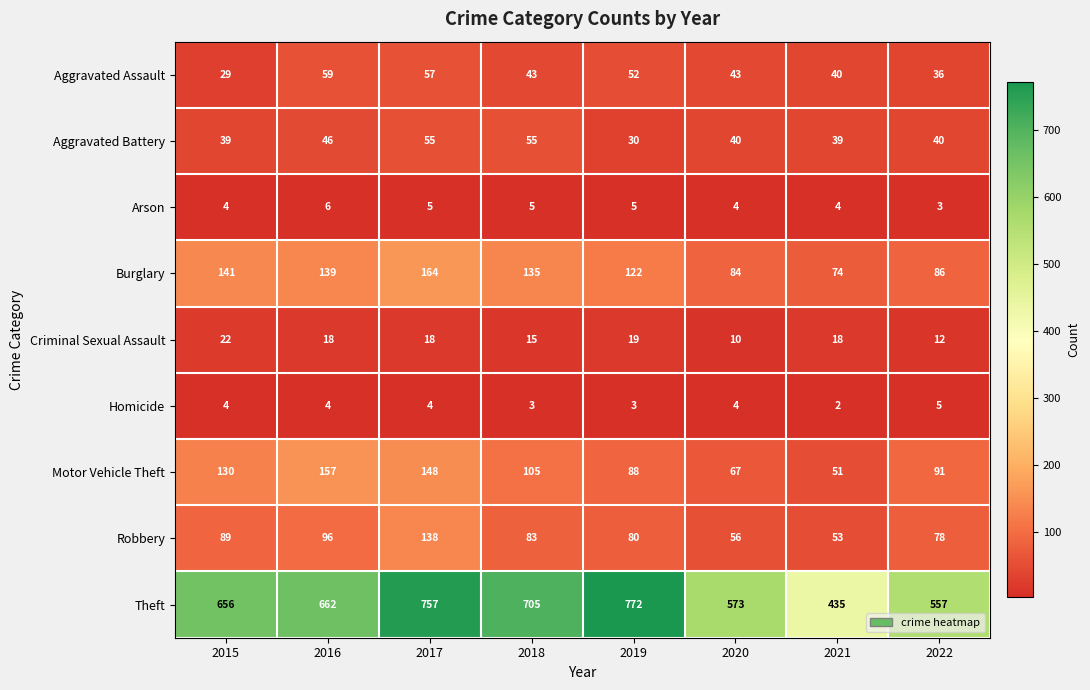

What is the spread (max minus min) of values at 2016?

658